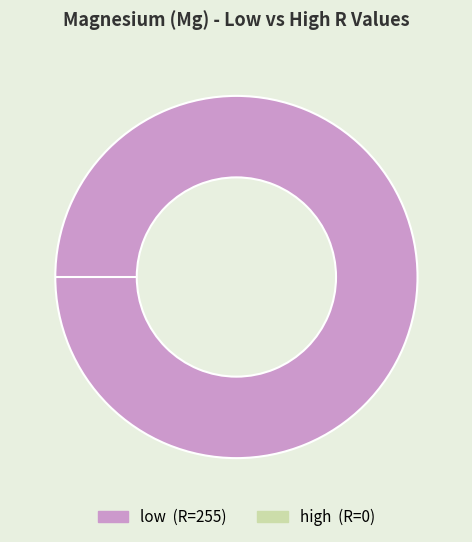

What is the largest slice in the pie chart?

low